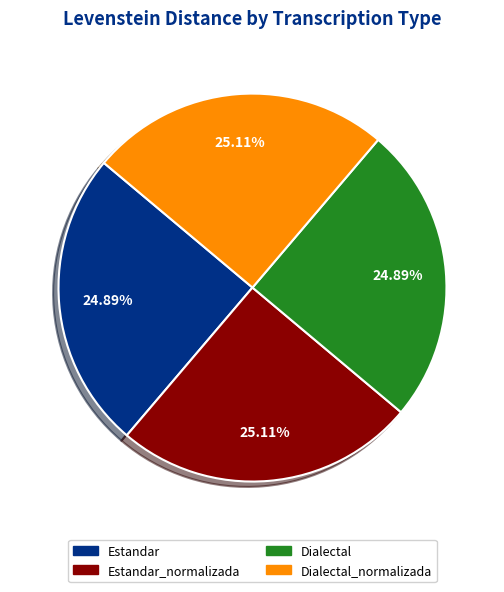

How many slices are in this pie chart?

4